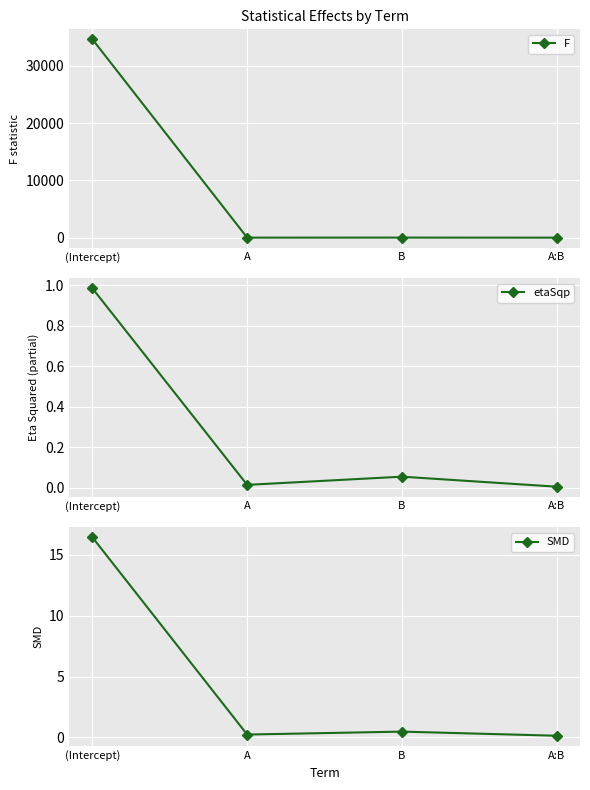

True or false: F has more than 2 interior local peaks.

False